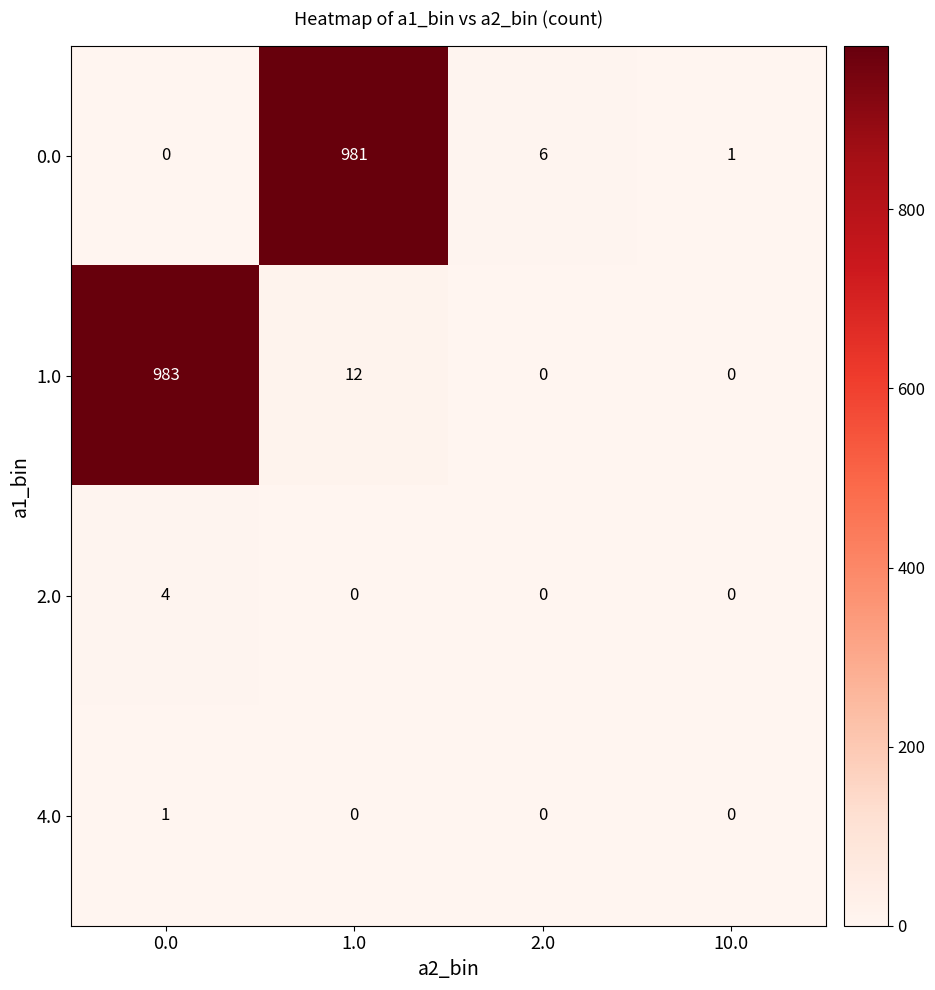

How many data points in 1.0 are less than 12?

2